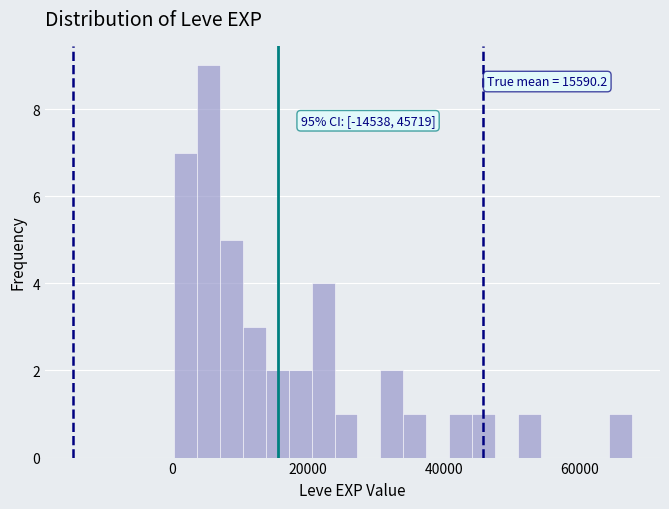

Read against the x-axis, roughly where is the centre of the tallest bar?

6000